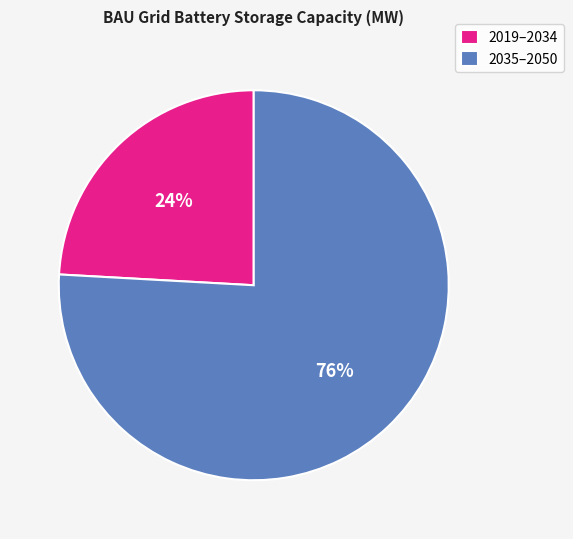

Count the number of slices in the pie.

2